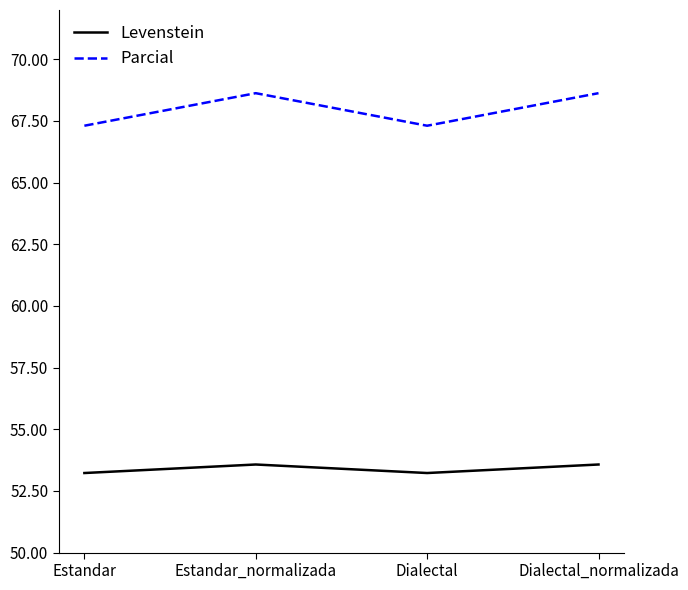

Reading right to left, extract all data points from this chart.

Levenstein: 53.6	53.2	53.6	53.2
Parcial: 68.6	67.3	68.6	67.3